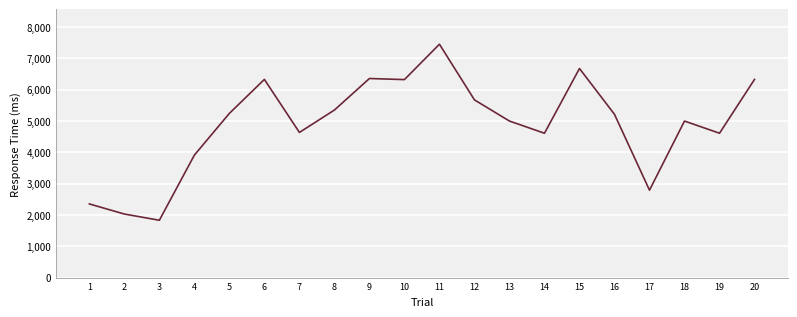

Read the value at 8, to the nearest 10.

5350